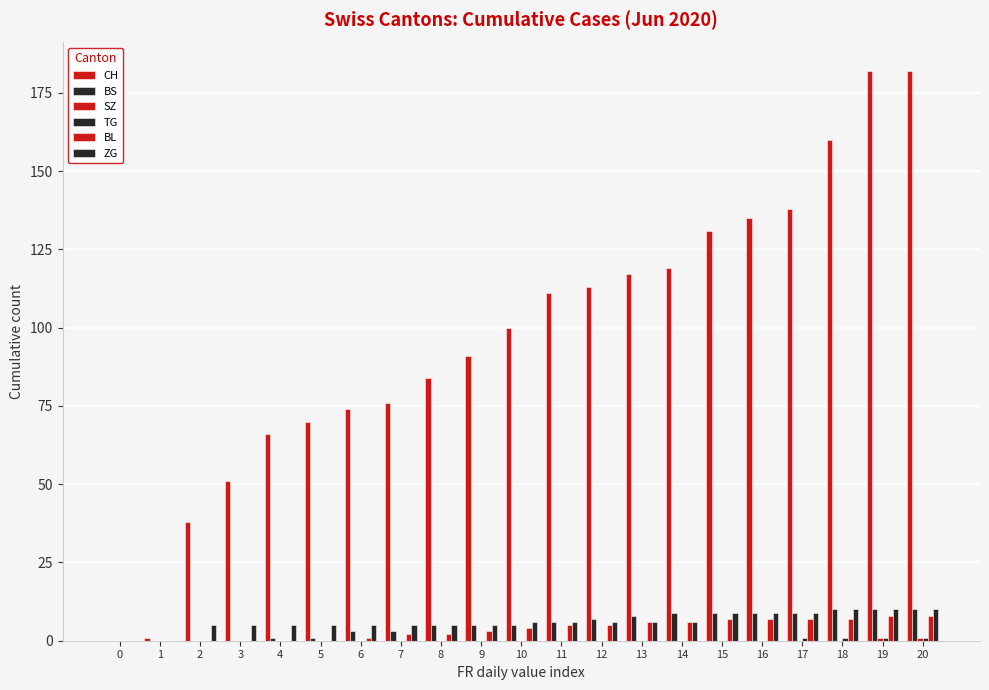

Which series has the largest total across all categories?

CH